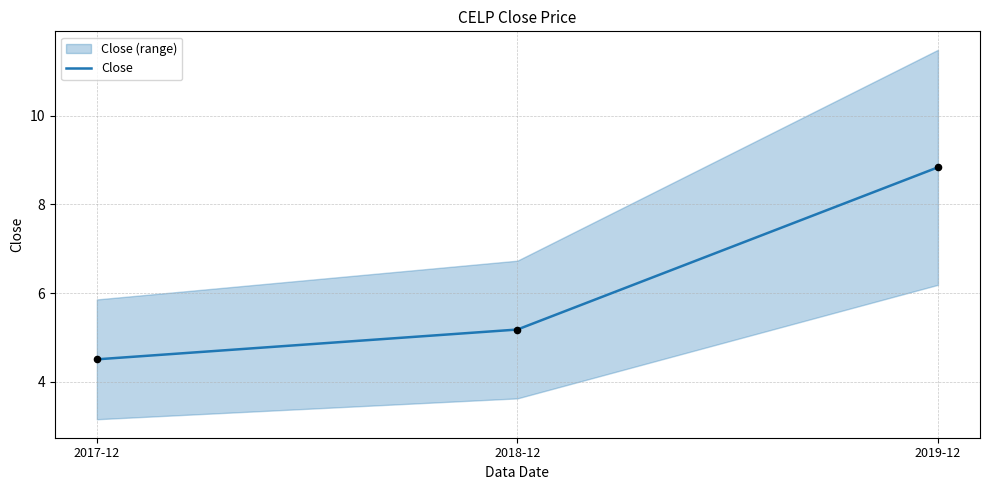

What is the ratio of the value at 2018-12 to the value at 2019-12?

0.6